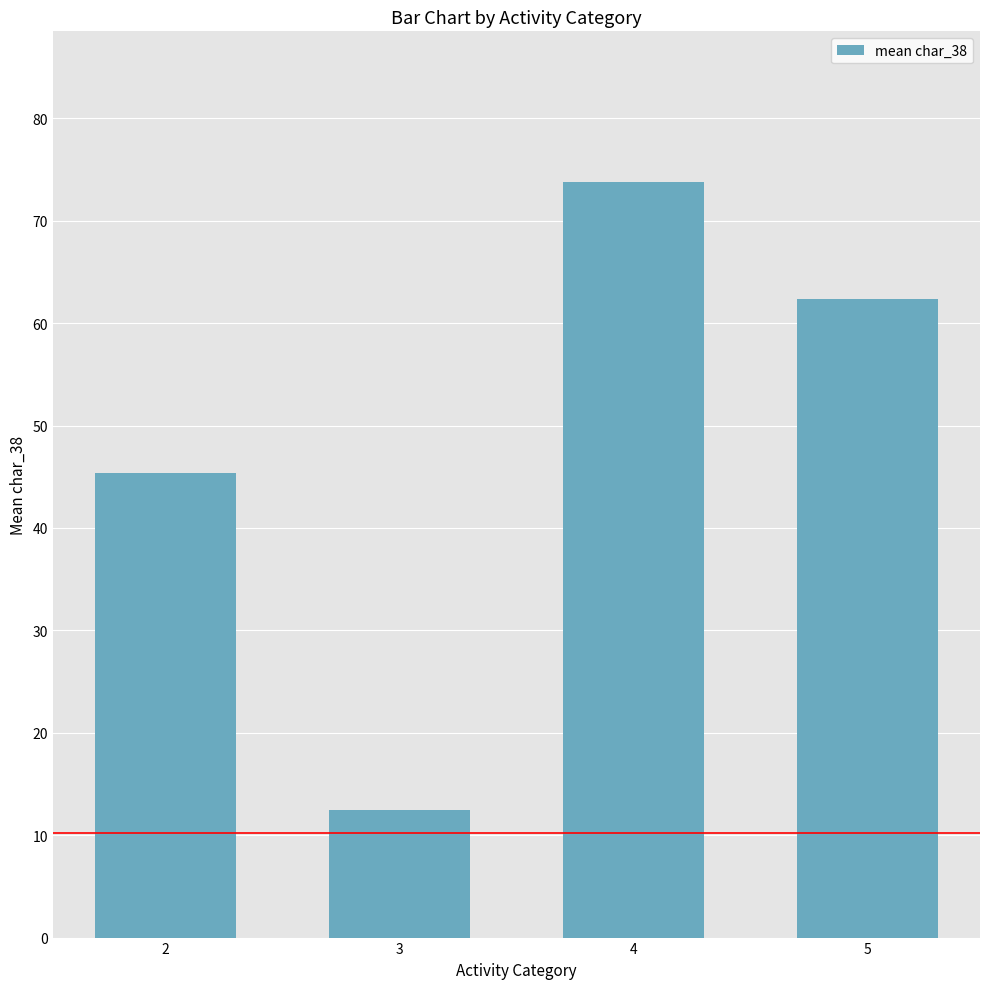

Rank the categories by value from lowest to highest.

3, 2, 5, 4